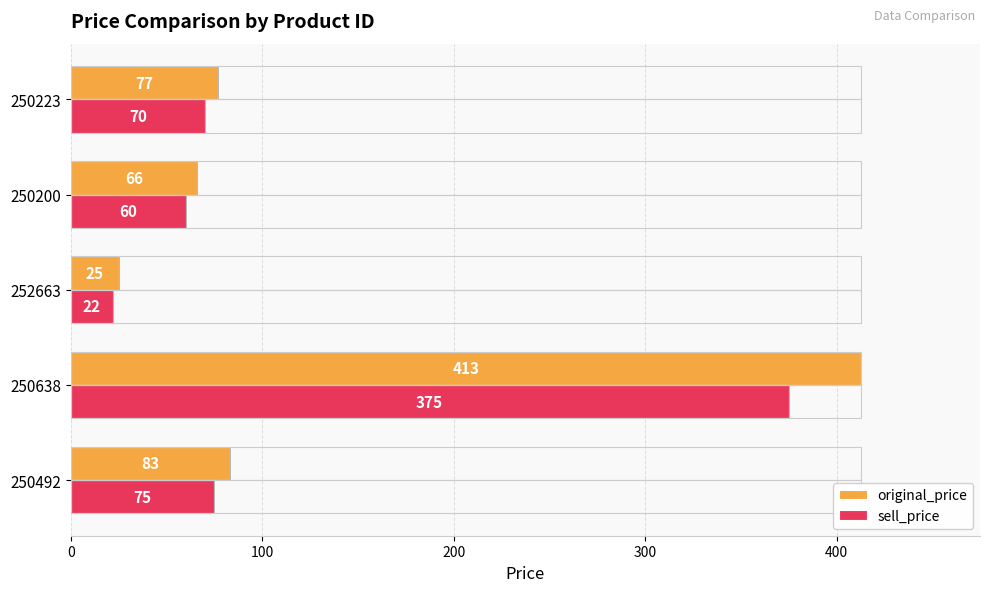

How many values in the original_price series are below 77?

2